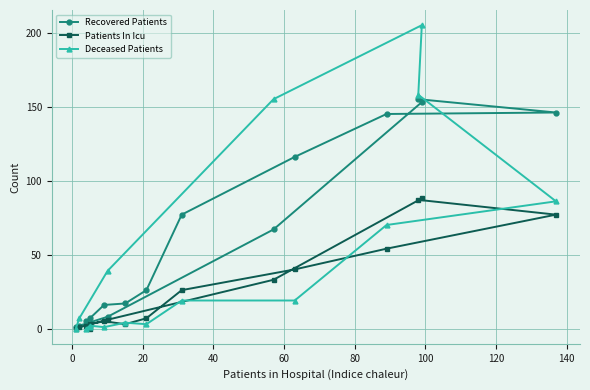

Reading left to right, extract all data points from this chart.

Recovered Patients: 2	5	7	16	17	26	77	116	145	146	155	153	67	8	2	1
Patients In Icu: 0	2	3	5	3	7	26	40	54	77	87	88	33	6	1	0
Deceased Patients: 1	0	2	1	4	3	19	19	70	86	158	205	155	39	7	0